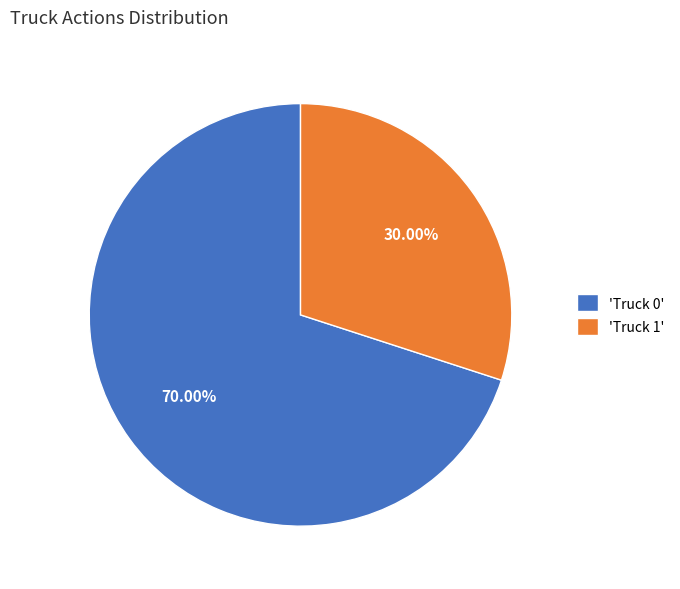

Between 'Truck 1' and 'Truck 0', which is larger?

'Truck 0'